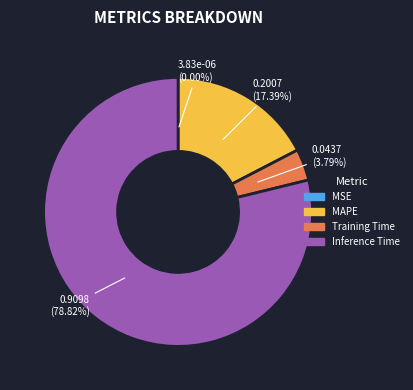

Is there a majority slice in this chart?

Yes